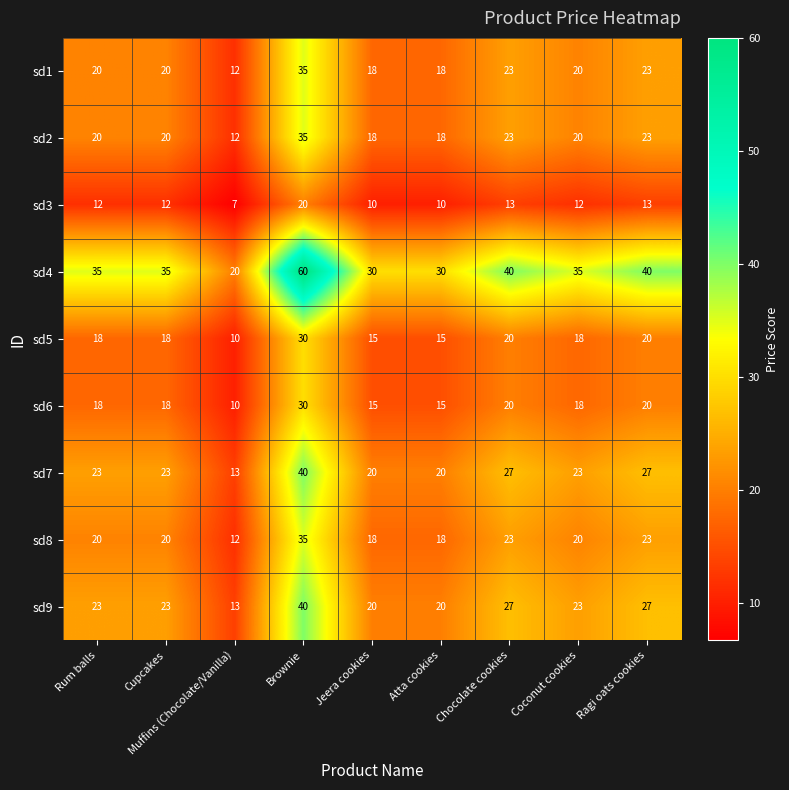

Which category has the highest value across all series?

Brownie